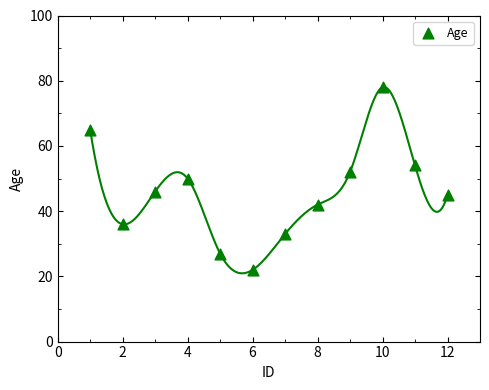

What is the range of Y values (max minus min)?

56